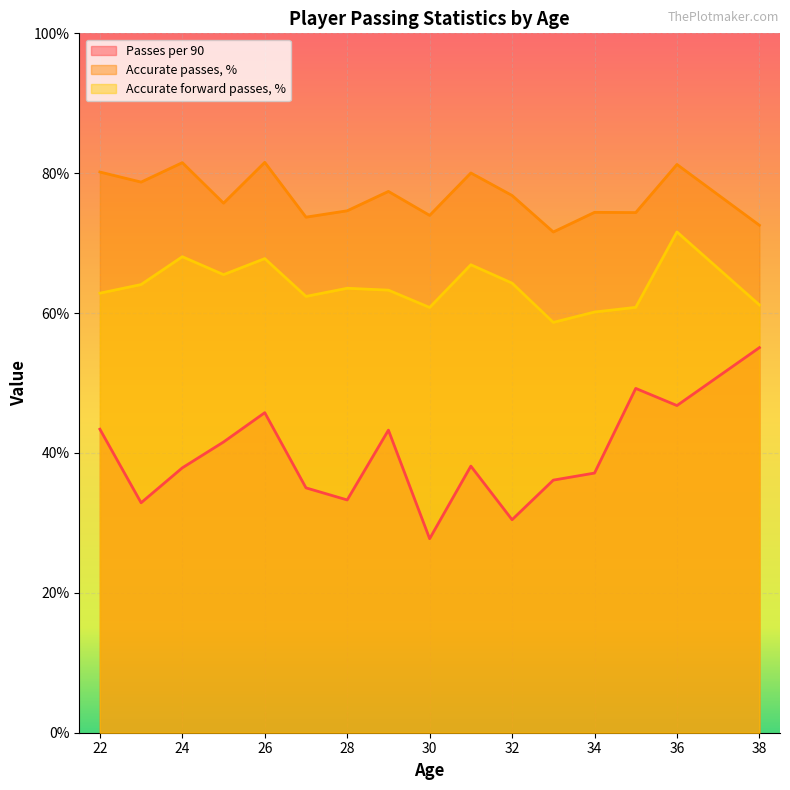

List the series in order of their overall mean, highest first.

Accurate passes, %, Accurate forward passes, %, Passes per 90